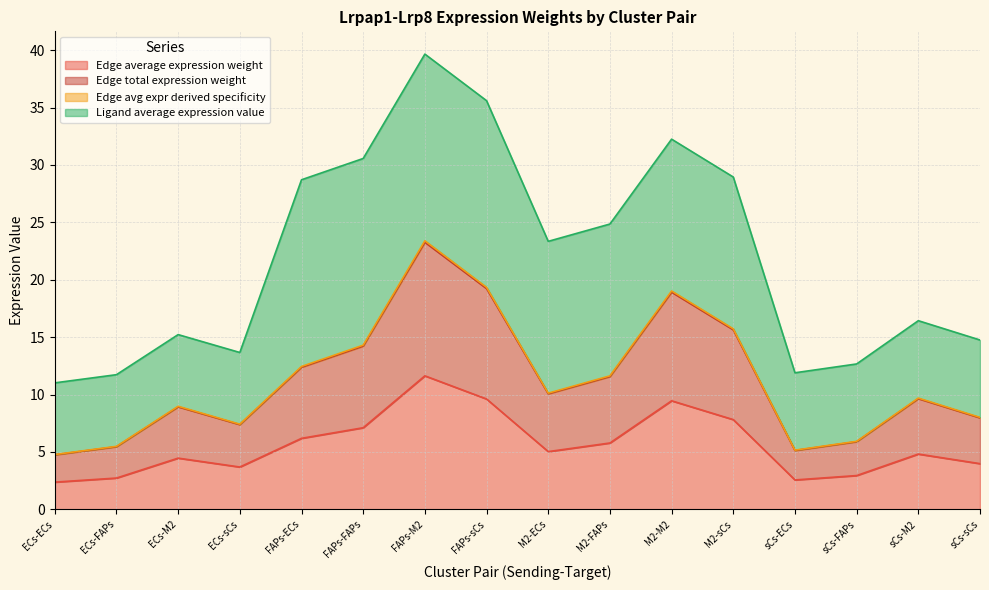

At which label does Edge avg expr derived specificity reach its peak?

FAPs-M2